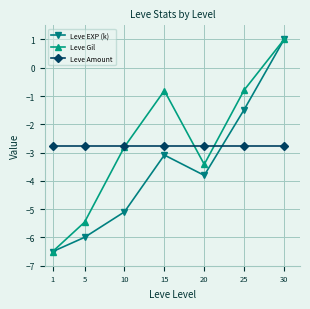

Which series has the largest total across all categories?

Leve Gil